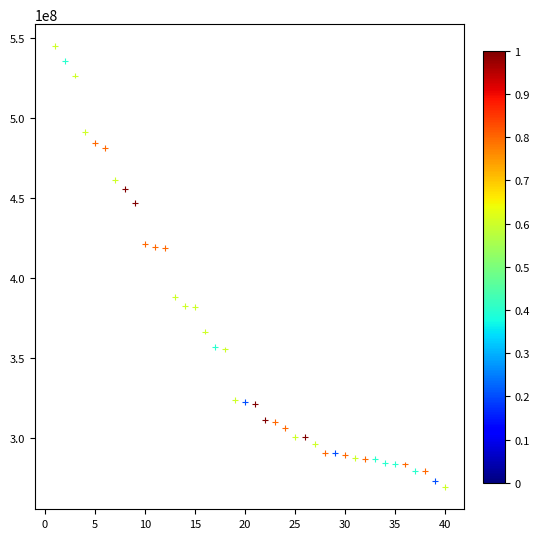

What is the range of X values (max minus min)?

39